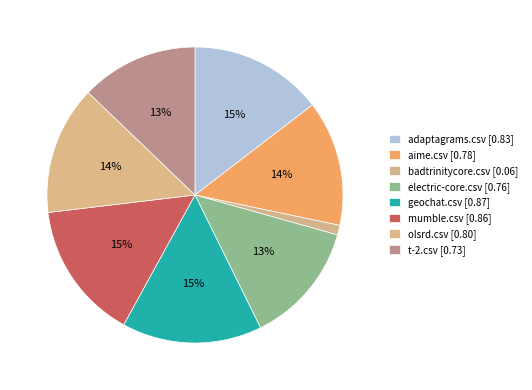

How many slices are in this pie chart?

8